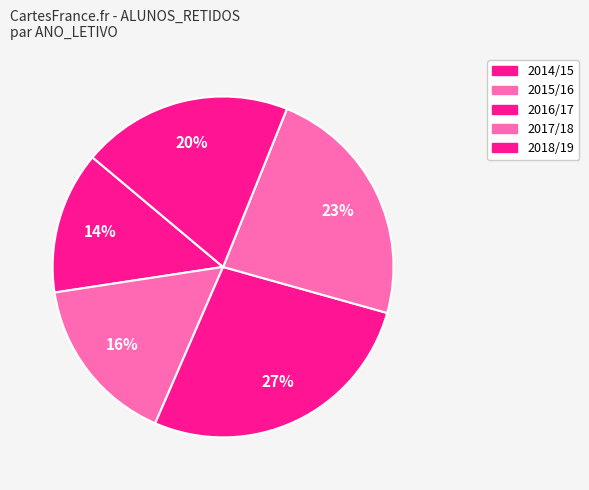

Count the number of slices in the pie.

5